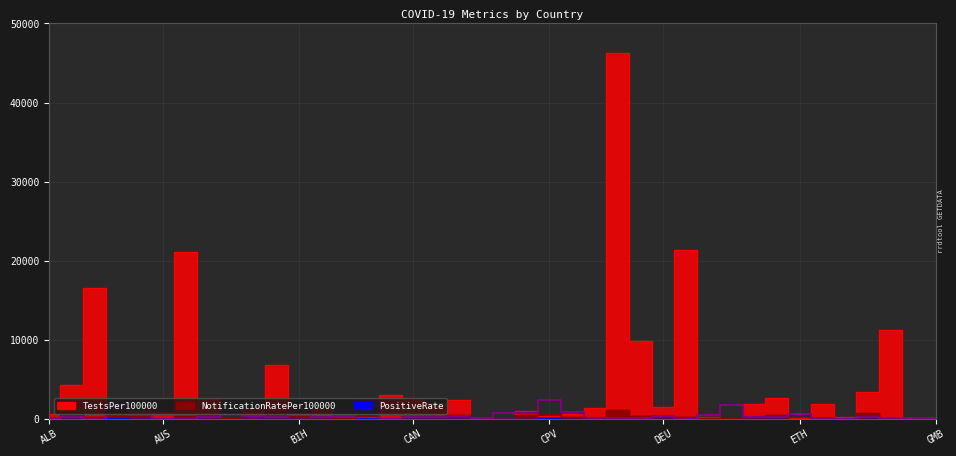

At which category does PositiveRate reach its first local peak?

AND